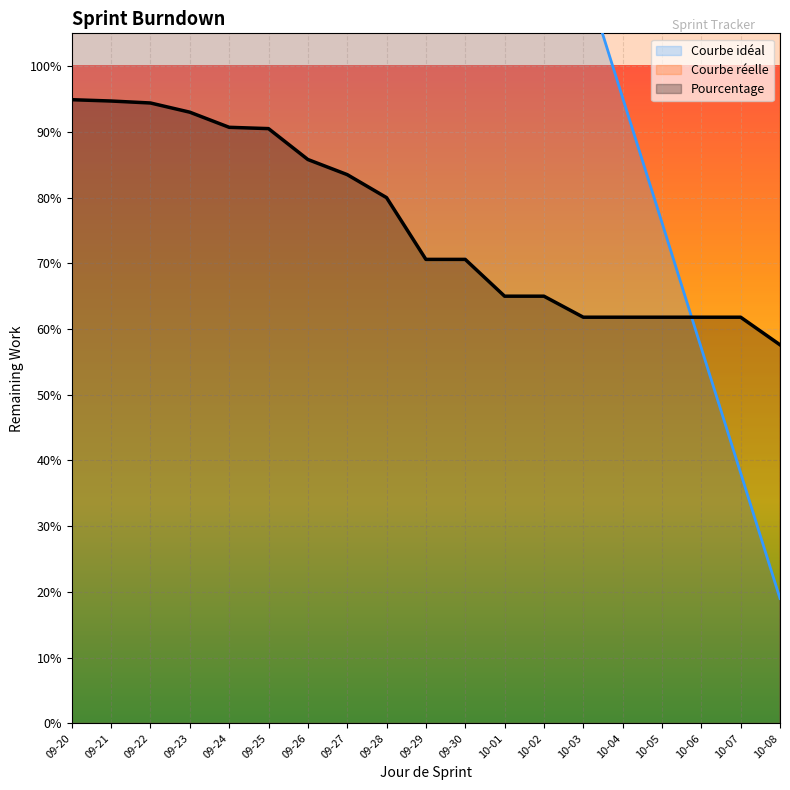

What is the label of the 4th point from the left?

09-23